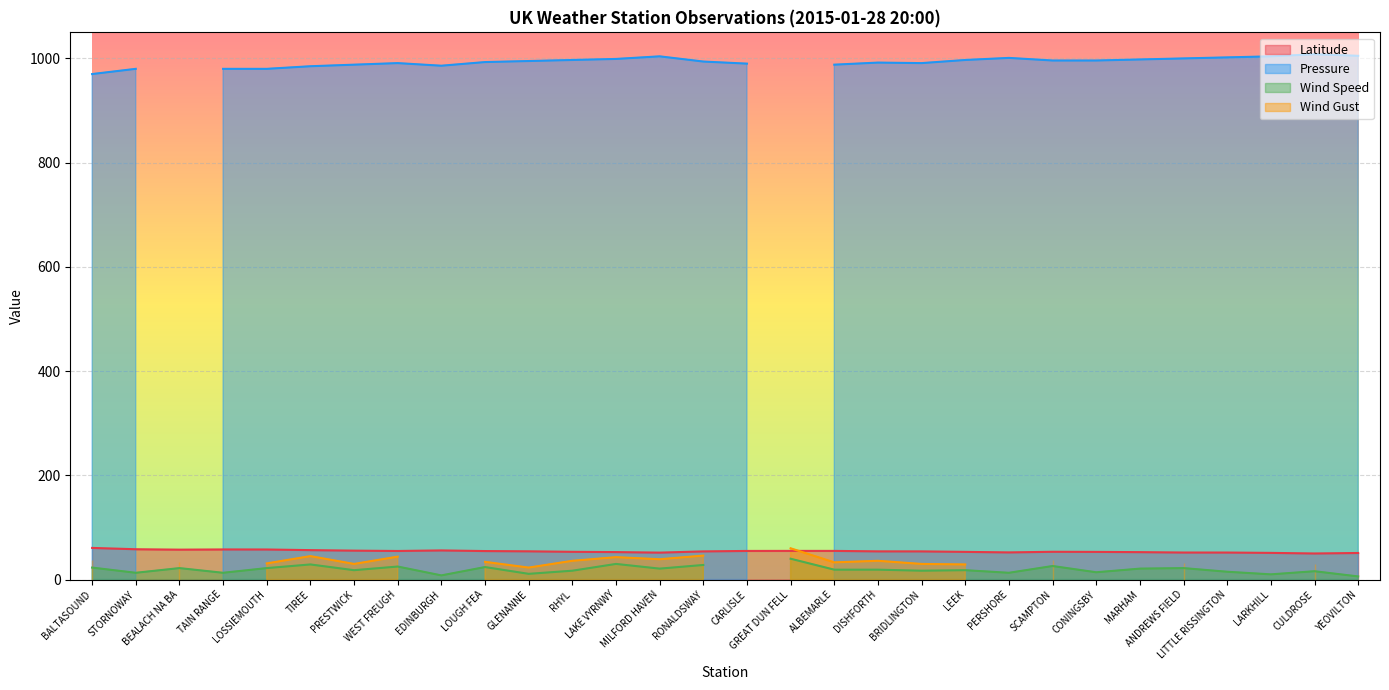

True or false: Latitude has a value of 55.5 at PRESTWICK.

True